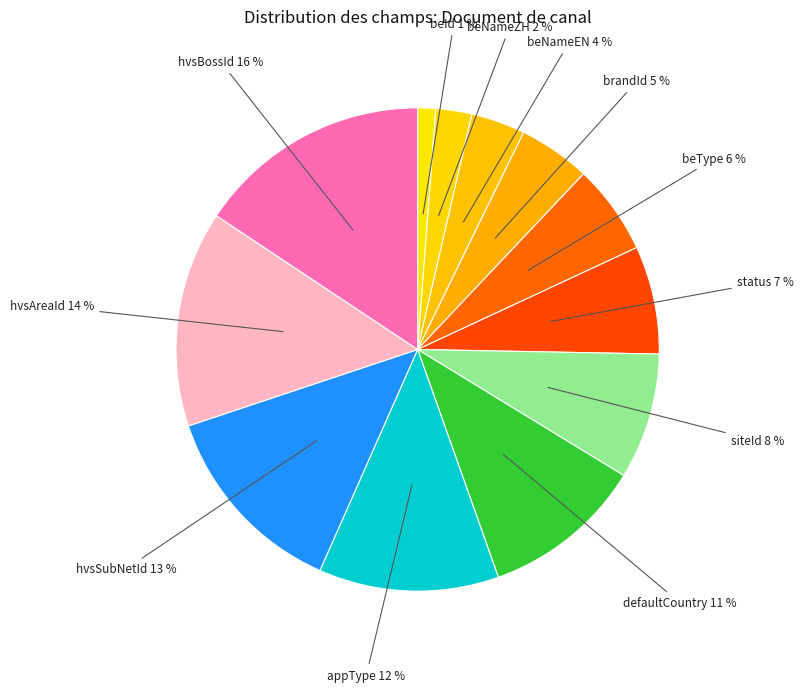

Rank the categories by value from lowest to highest.

beId, beNameZH, beNameEN, brandId, beType, status, siteId, defaultCountry, appType, hvsSubNetId, hvsAreaId, hvsBossId